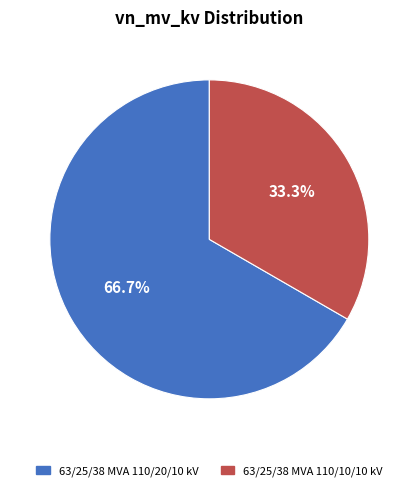

What percentage is the 63/25/38 MVA 110/10/10 kV slice, to the nearest percent?

33%